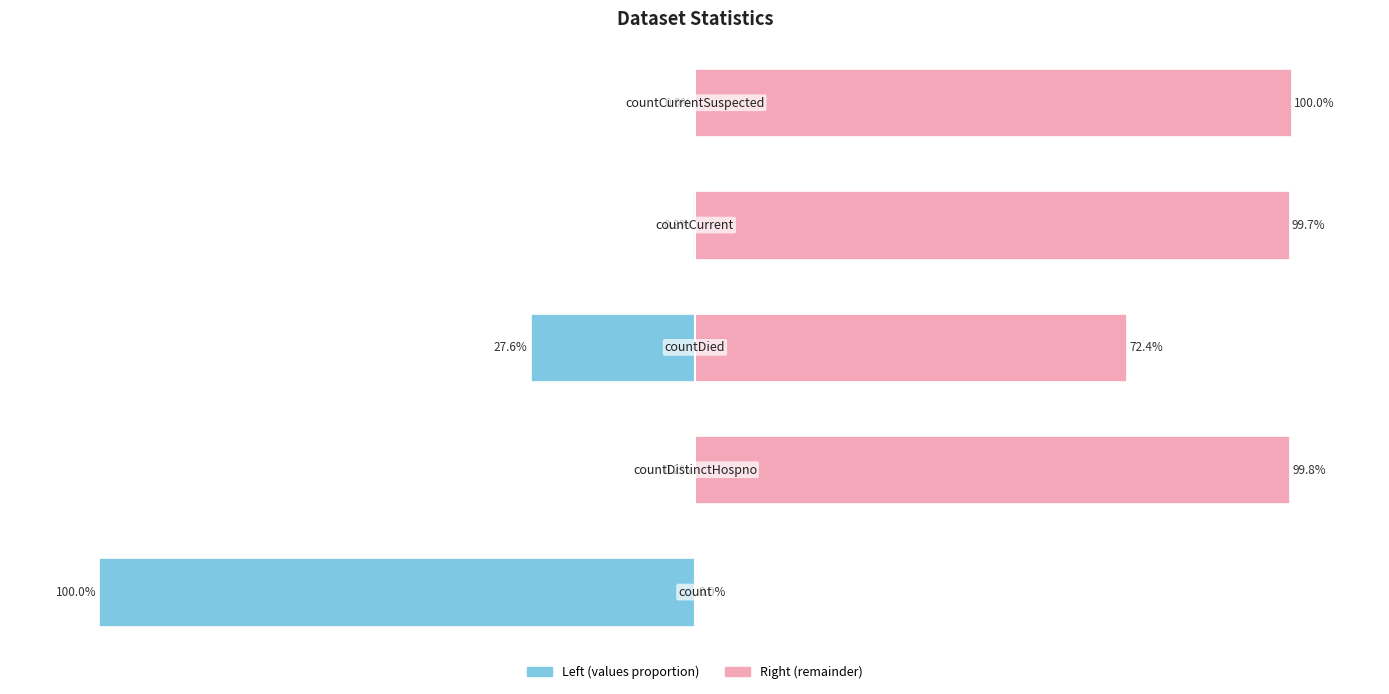

Reading left to right, extract all data points from this chart.

values (left): -100.0	-0.2	-27.6	-0.3	0.0
values (right): 0.0	99.8	72.4	99.7	100.0